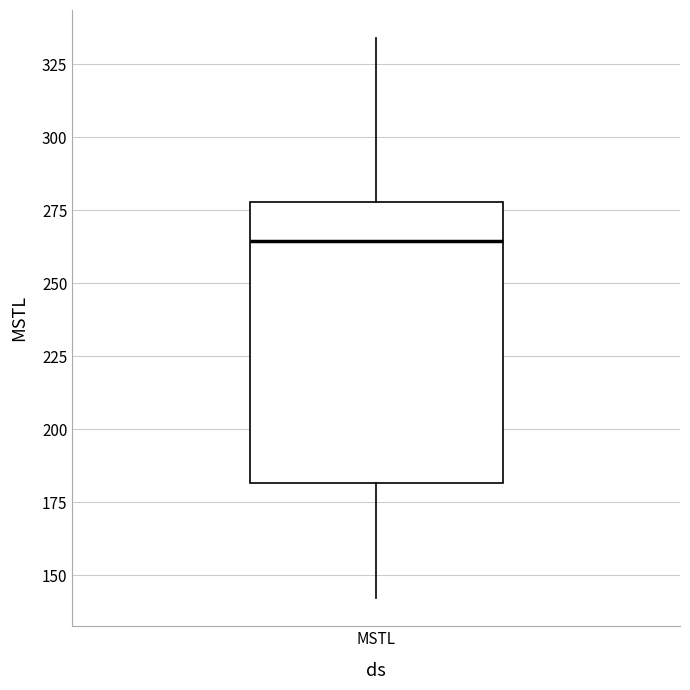

Transcribe this box plot: give where the median line is, the range the box spans, and where the two whiskers end, as read against the y-axis. The values are not printed on the chart, so give them approximately, as read against the axis.

median 265, box 180 to 280, whiskers 140 to 335